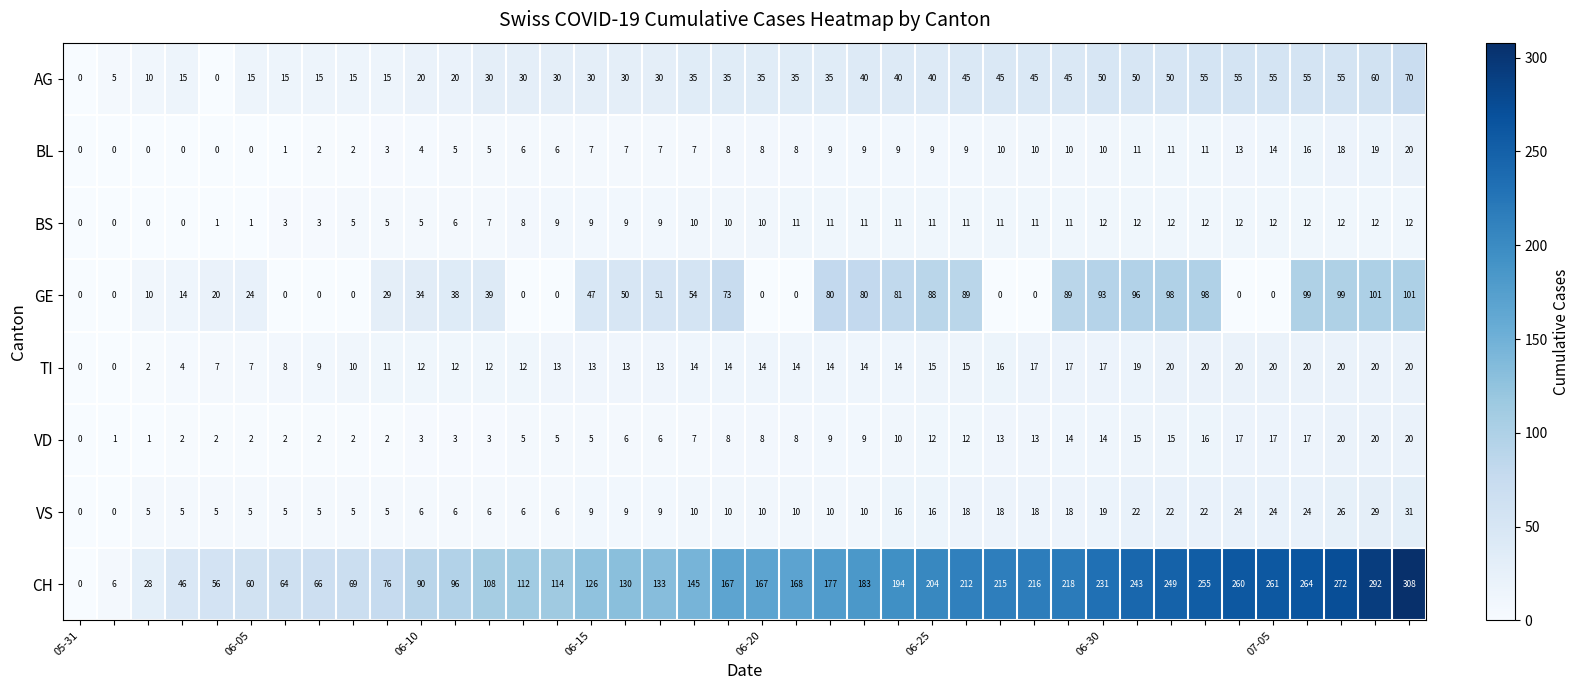

How many data points in VS are less than 10?

18